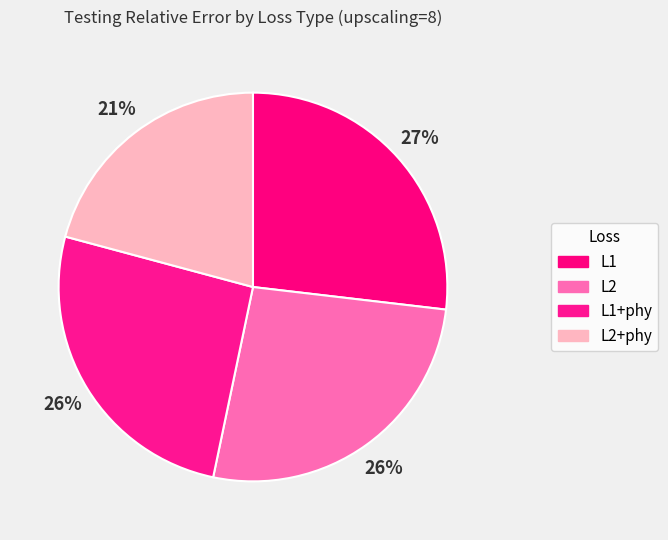

Which category has the smallest portion of the pie?

L2+phy